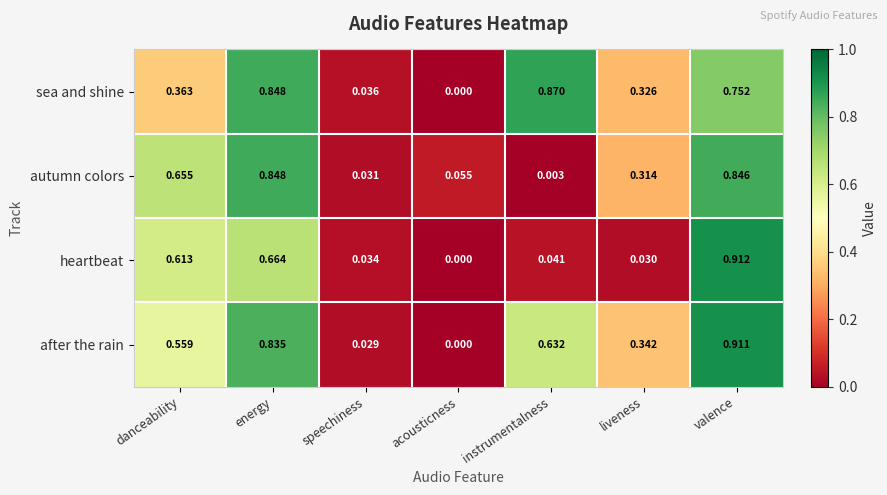

List the series in order of their peak value, lowest first.

autumn colors, sea and shine, after the rain, heartbeat